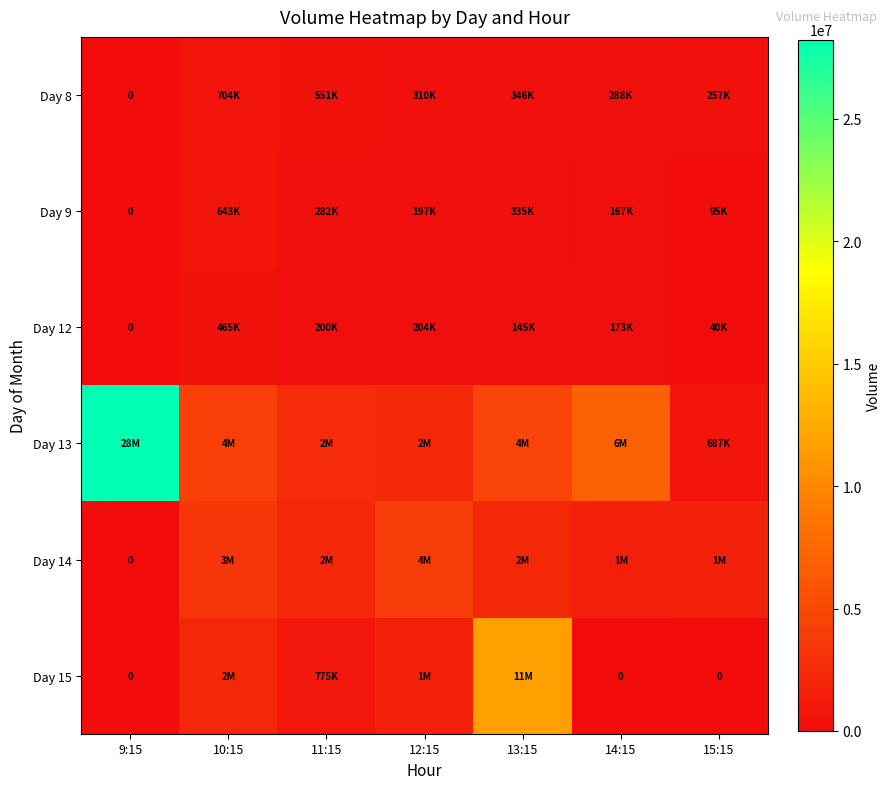

How many data points in Day 13 are less than 4161739?

3